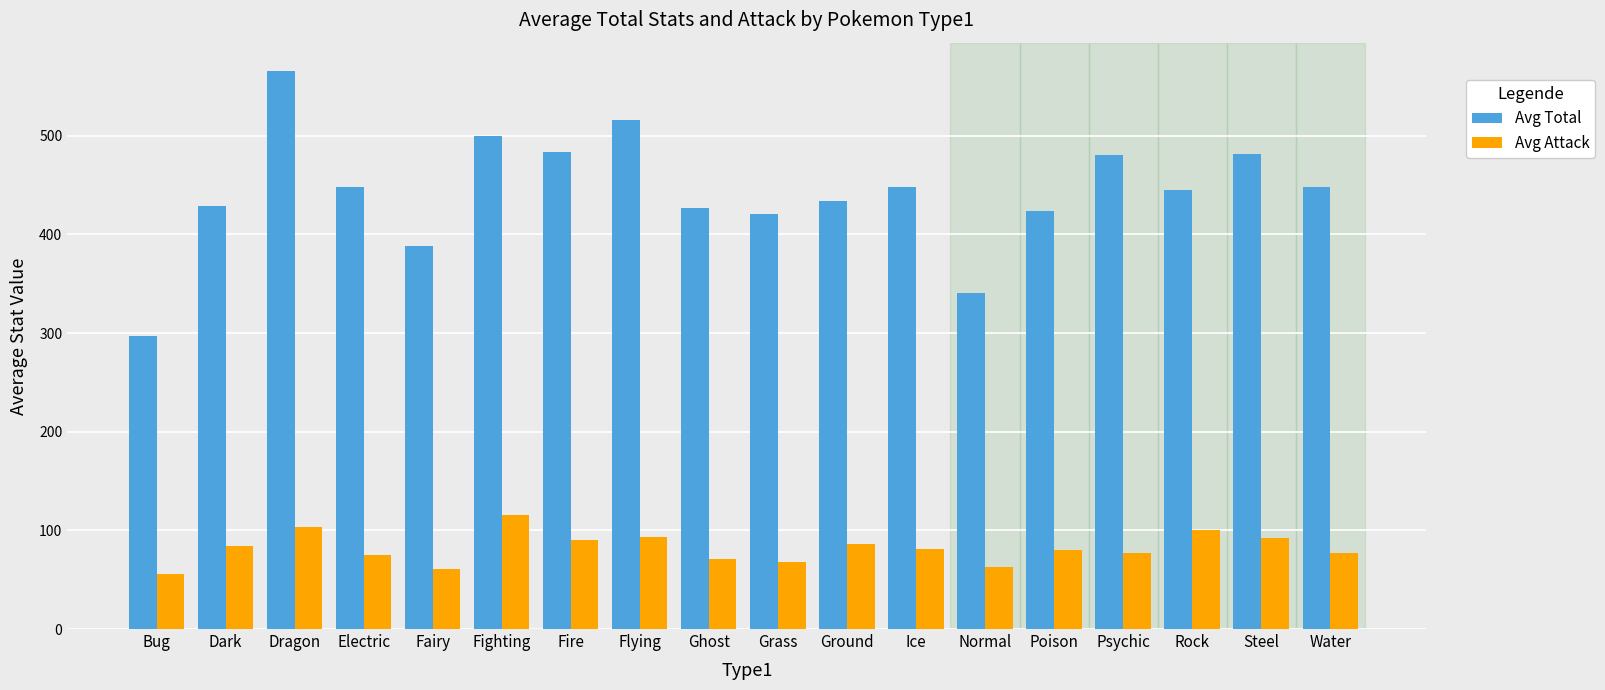

What is the spread (max minus min) of values at Rock?

345